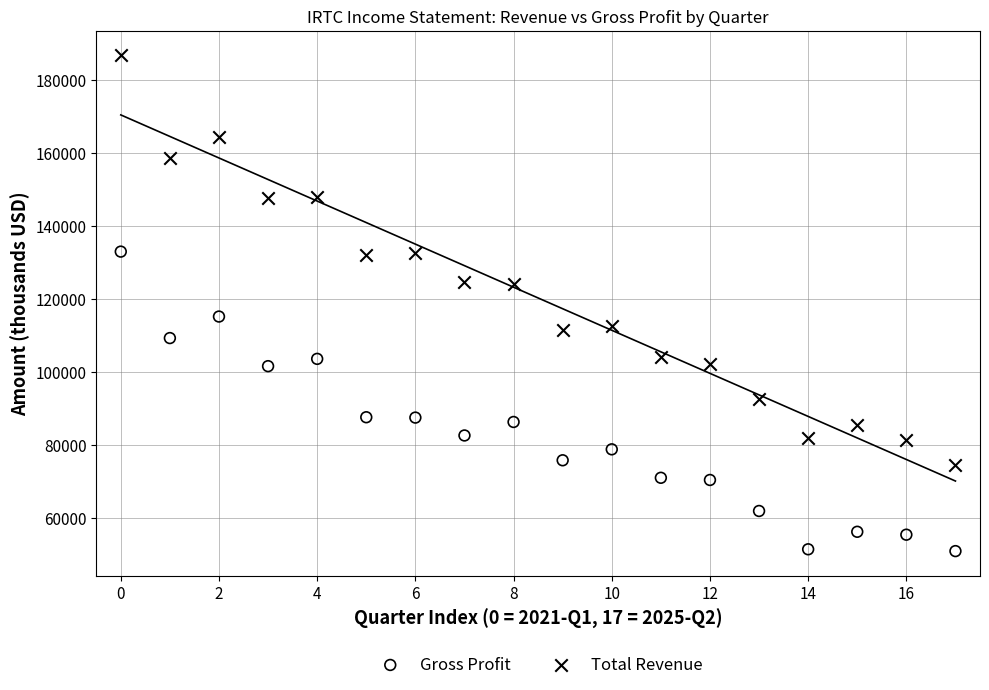

Across all data points, what is the range of Y values (max minus min)?

135900